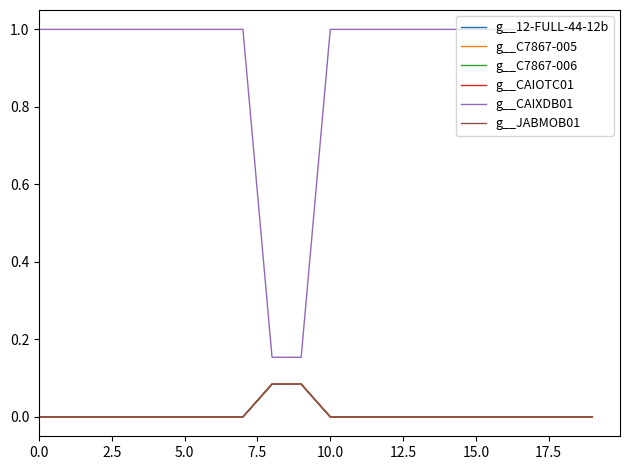

True or false: g__JABMOB01 has more than 2 points higher than both neighbors.

False